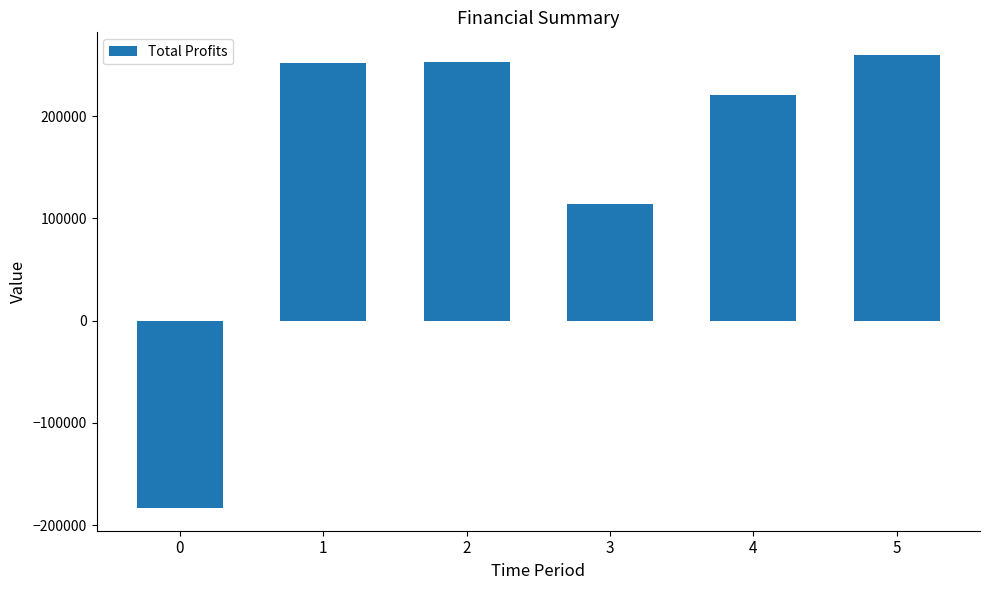

Does the chart contain stacked bars?

No